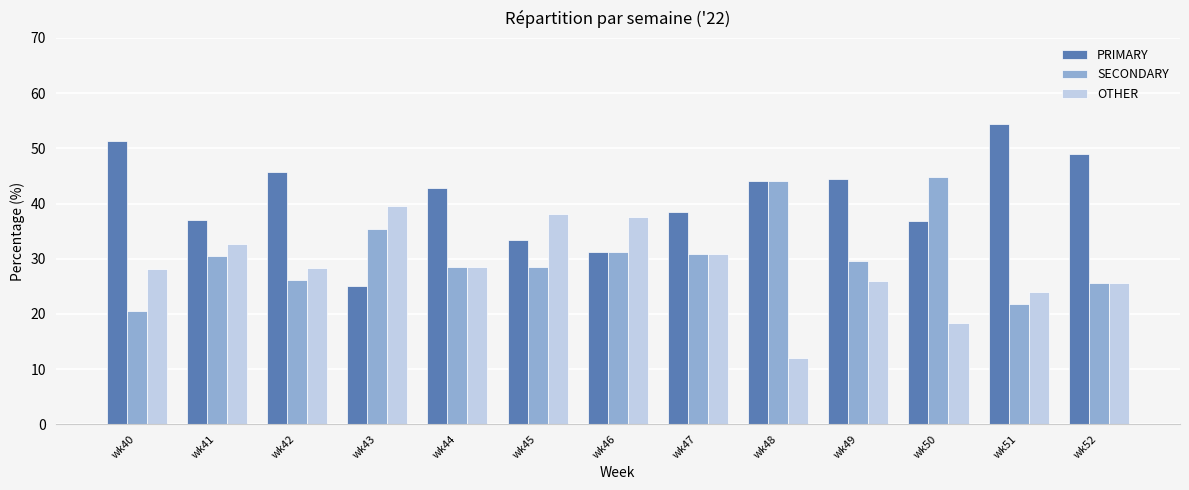

Rank the series by their average value, from lowest to highest.

OTHER, SECONDARY, PRIMARY